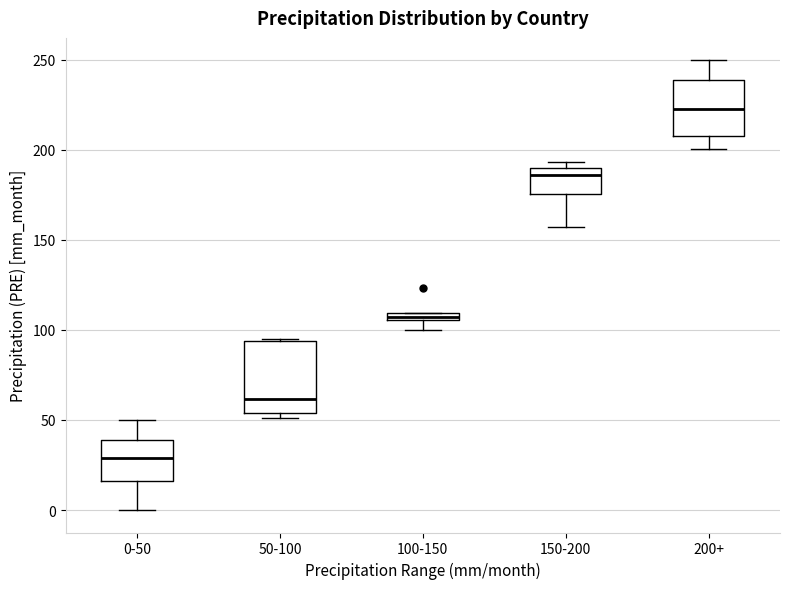

Which box has the lowest median line?

0-50